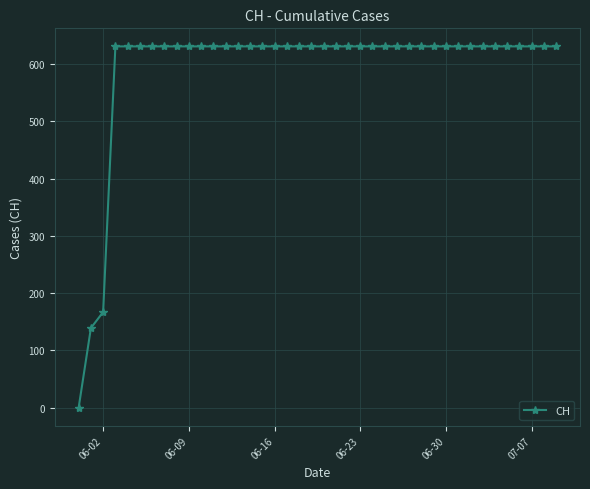

What is the greatest value displayed?

631